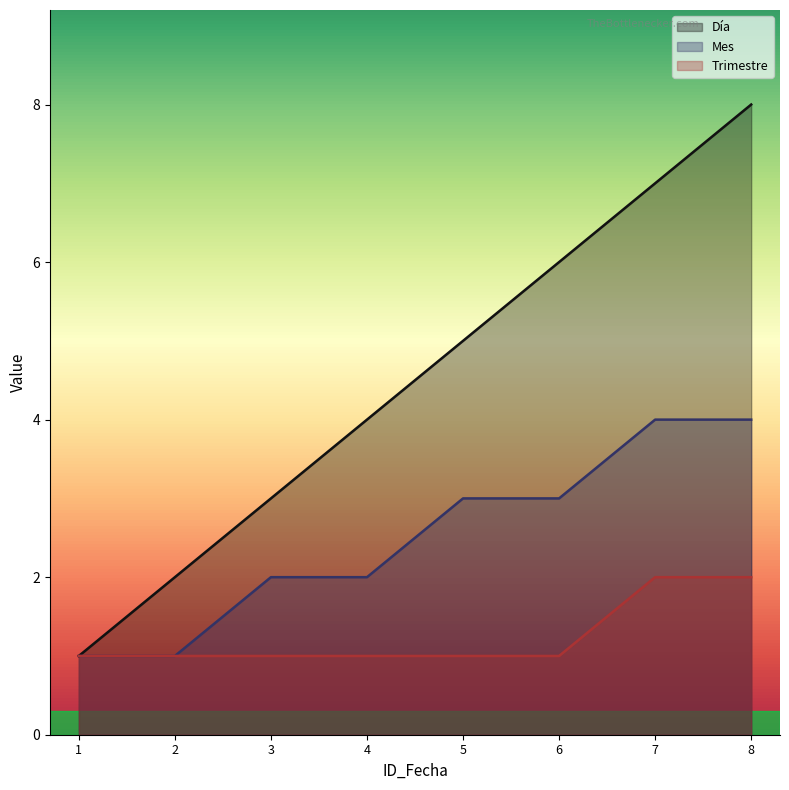

True or false: Mes and Trimestre intersect in this chart.

False